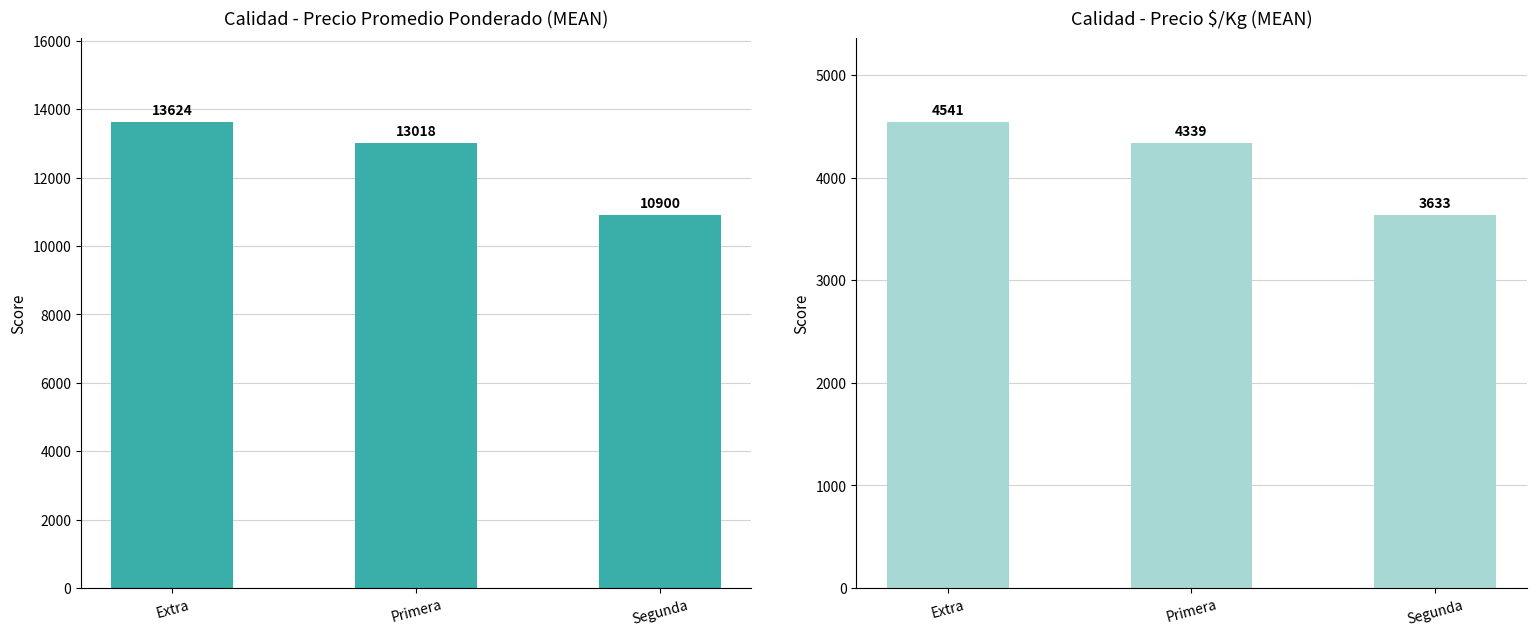

Is it true that Precio promedio ponderado equals 16166 at Segunda?

False